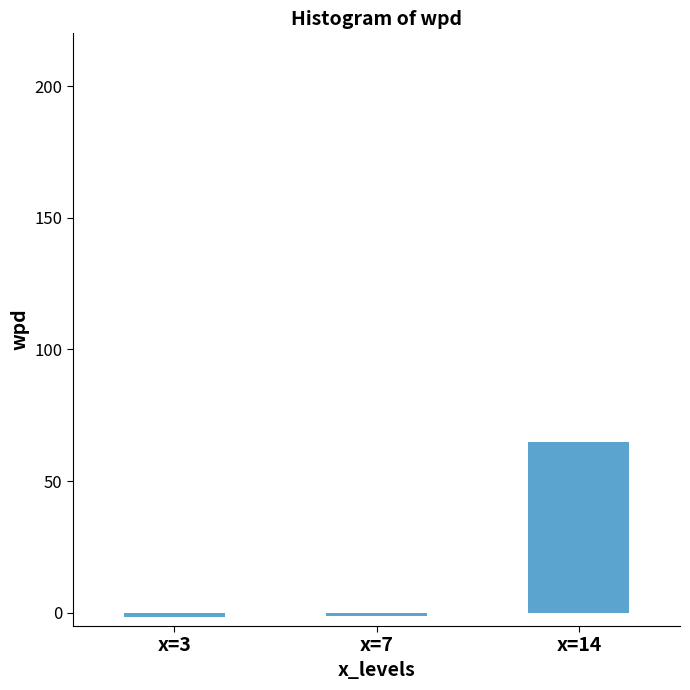

What is the average value?

20.7